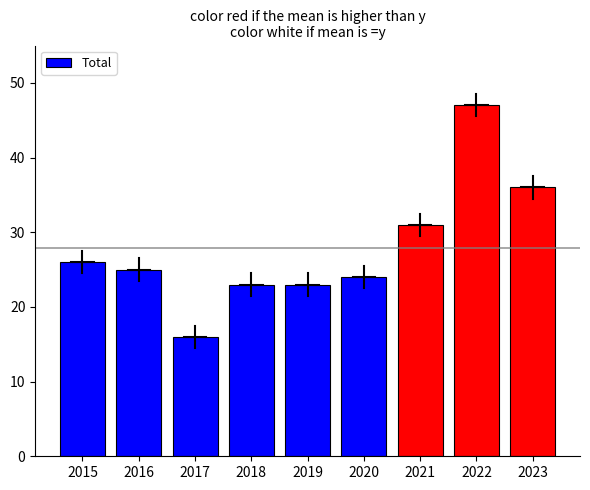

Does the chart contain any negative values?

No